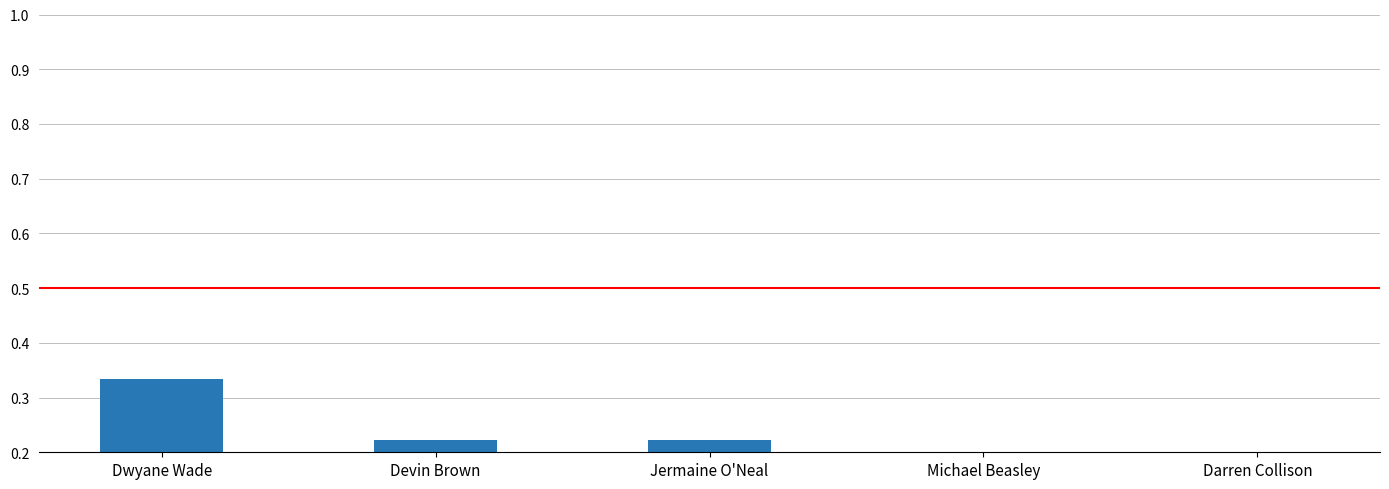

What is the difference between the maximum and minimum values?

0.2